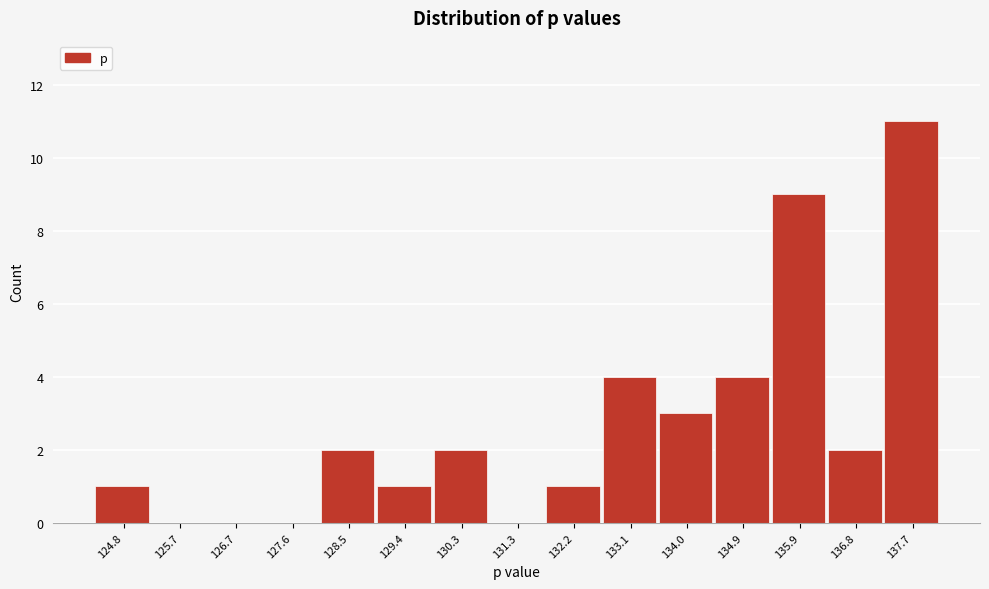

Reading left to right, list every bar in this chart as the range it spans on the x-axis followed by its height. Neither the bar edges nor the heights are printed on the chart, so give them approximately, as read against the axes.

124.4 to 125.3: 1
125.3 to 126.2: 0
126.2 to 127.1: 0
127.1 to 128.0: 0
128.0 to 129.0: 2
129.0 to 129.9: 1
129.9 to 130.8: 2
130.8 to 131.7: 0
131.7 to 132.6: 1
132.6 to 133.6: 4
133.6 to 134.5: 3
134.5 to 135.4: 4
135.4 to 136.3: 9
136.3 to 137.2: 2
137.2 to 138.2: 11